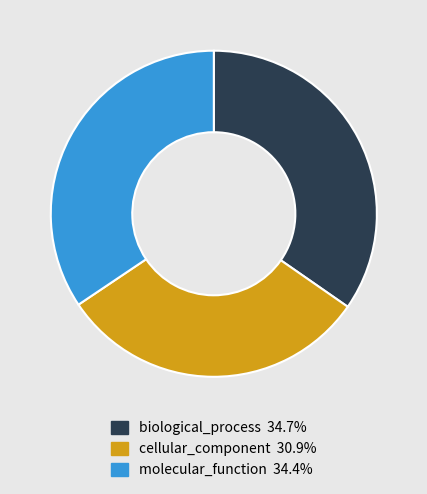

What is the smallest slice in the pie chart?

cellular_component